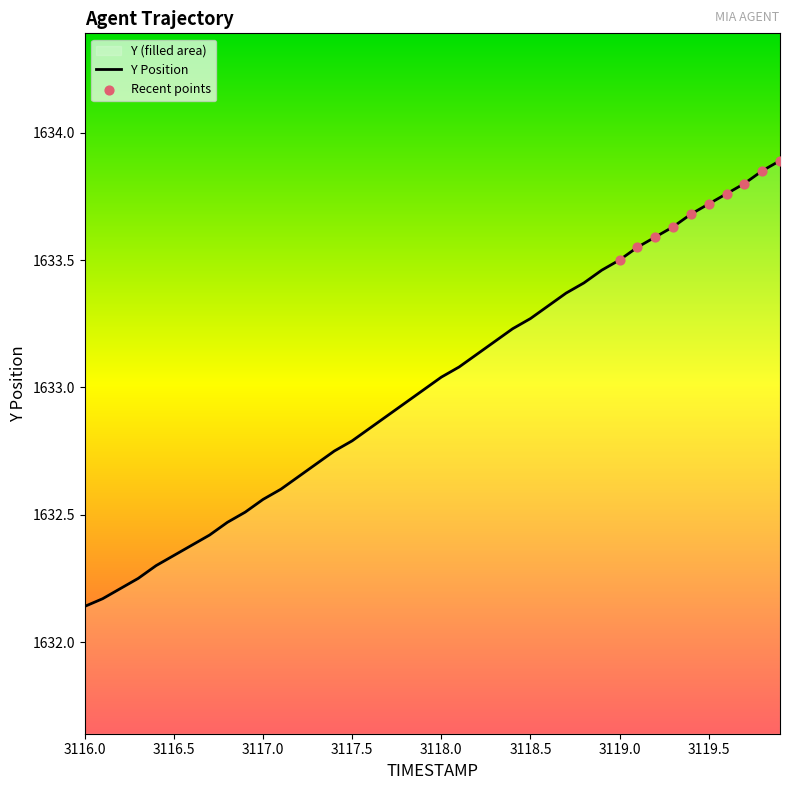

What is the ratio of the value at 3116.3 to the value at 3117.6?

1.0